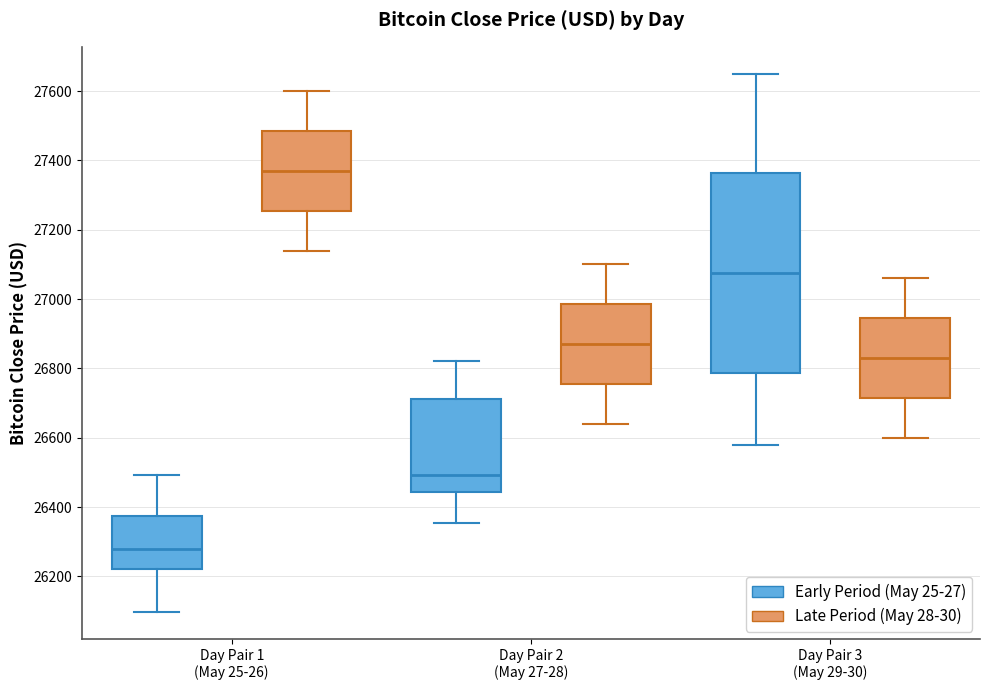

Comparing the boxes themselves (not the whiskers), which one is the tallest?

Day Pair 3 (May 29-30) (Early Period (May 25-27))